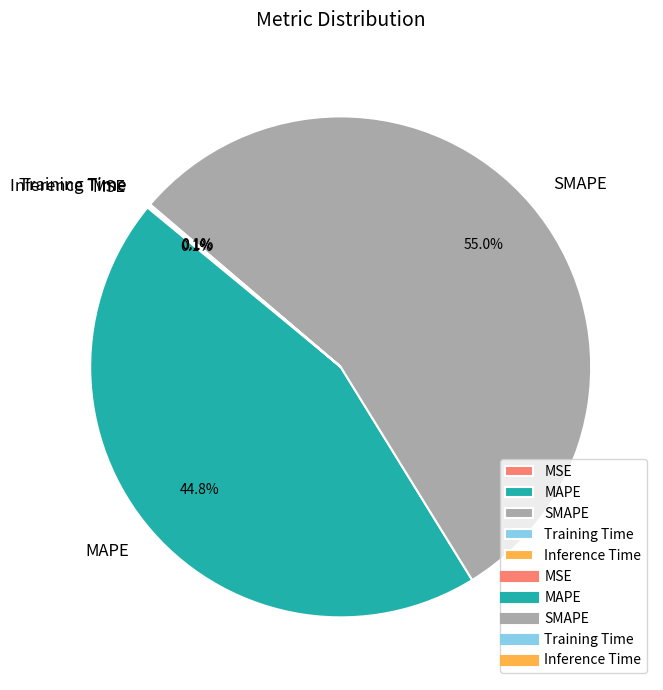

Which slice is the largest?

SMAPE